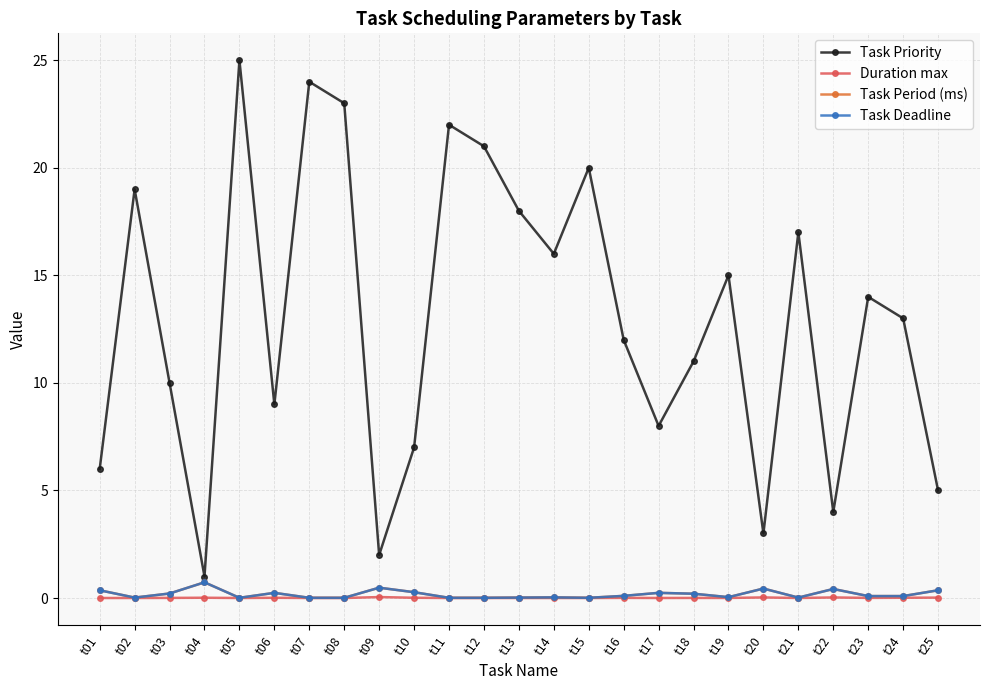

What is the difference between the second highest and second lowest values in the Task Priority series?

22.0